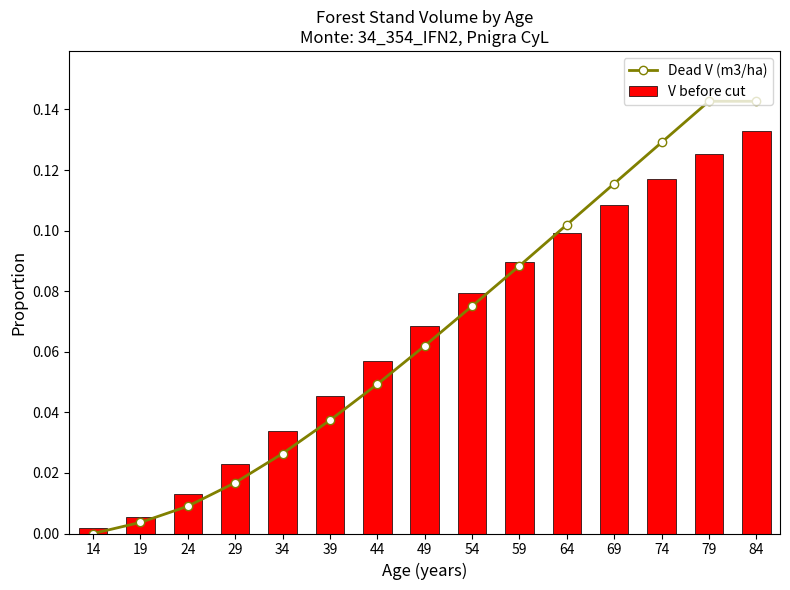

What are all the series names shown in the legend?

Dead V (m3/ha), V before cut